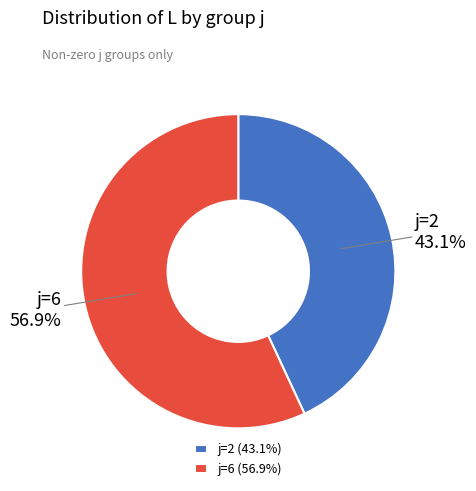

Is there a majority slice in this chart?

Yes